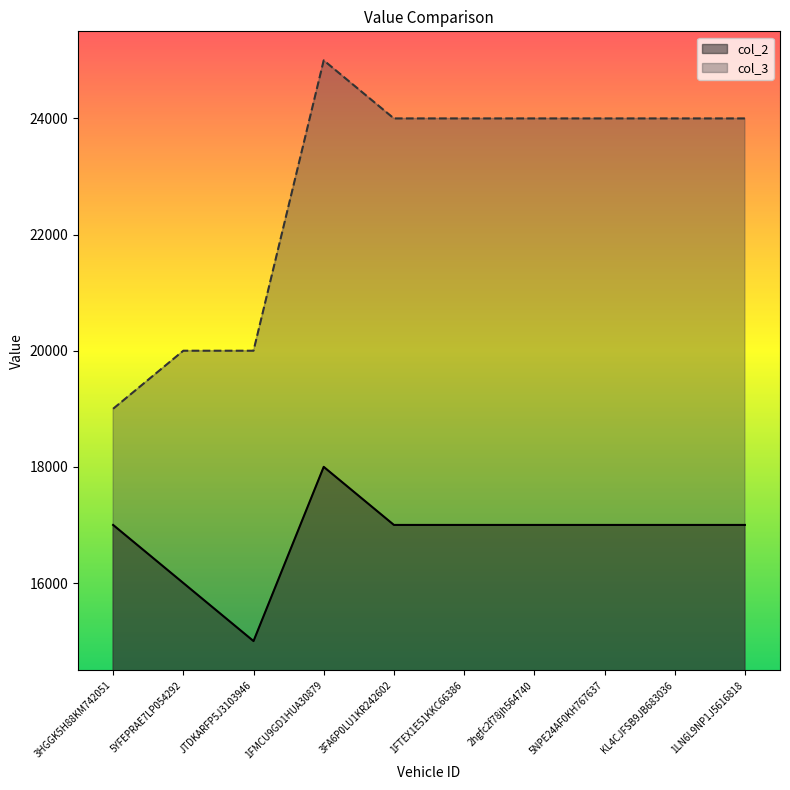

True or false: col_2 and col_3 intersect in this chart.

False